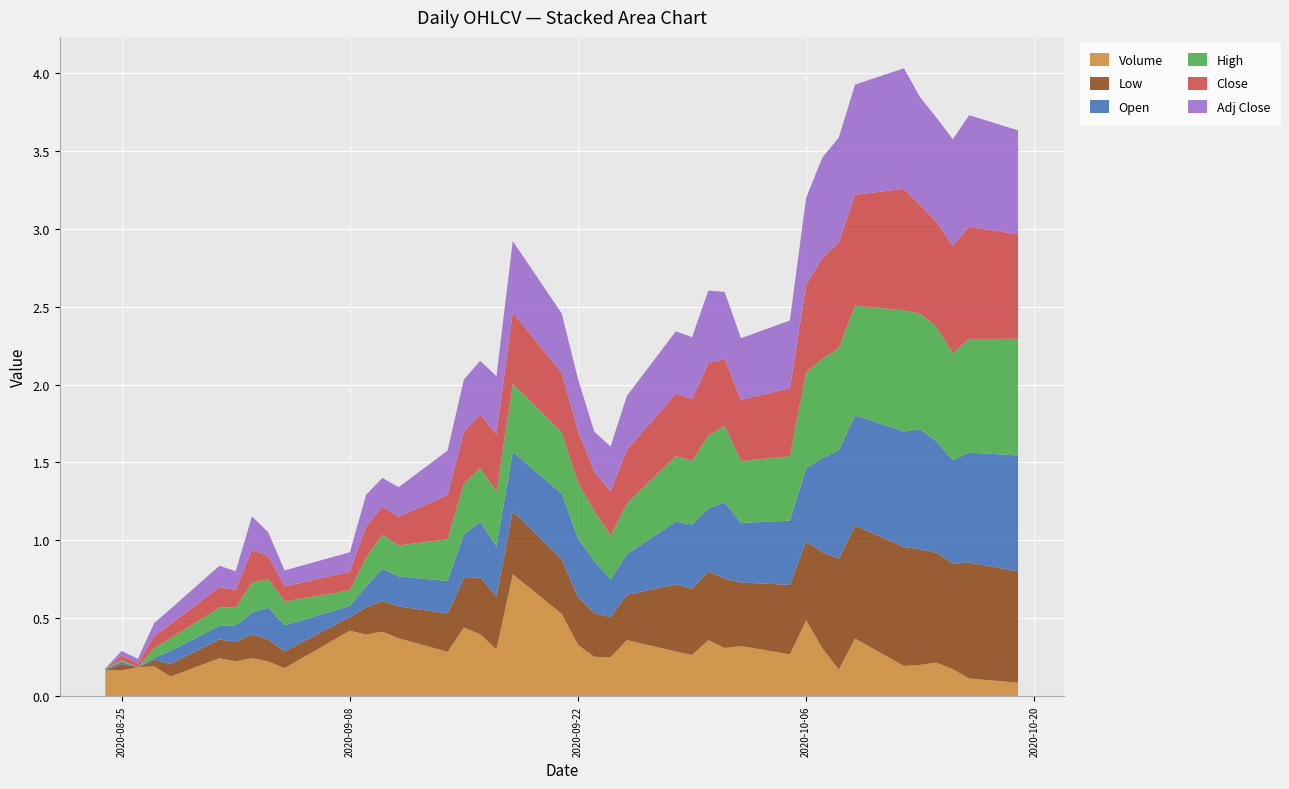

Reading right to left, what are all the values shown in this chart?

Open: 39=0.7	38=0.7	37=0.7	36=0.7	35=0.8	34=0.7	33=0.7	32=0.7	31=0.6	30=0.5	29=0.4	28=0.4	27=0.5	26=0.4	25=0.4	24=0.4	23=0.3	22=0.2	21=0.3	20=0.4	19=0.4	18=0.4	17=0.3	16=0.4	15=0.3	14=0.2	13=0.2	12=0.2	11=0.1	10=0.1	9=0.2	8=0.2	7=0.1	6=0.1	5=0.1	4=0.1	3=0.0	2=0.0	1=0.0	0=0.0
Low: 39=0.7	38=0.7	37=0.7	36=0.7	35=0.7	34=0.8	33=0.7	32=0.7	31=0.6	30=0.5	29=0.4	28=0.4	27=0.4	26=0.4	25=0.4	24=0.4	23=0.3	22=0.3	21=0.3	20=0.3	19=0.3	18=0.4	17=0.3	16=0.4	15=0.3	14=0.2	13=0.2	12=0.2	11=0.2	10=0.1	9=0.1	8=0.1	7=0.2	6=0.1	5=0.1	4=0.1	3=0.0	2=0.0	1=0.0	0=0.0
Close: 39=0.7	38=0.7	37=0.7	36=0.7	35=0.7	34=0.8	33=0.7	32=0.7	31=0.6	30=0.6	29=0.4	28=0.4	27=0.4	26=0.5	25=0.4	24=0.4	23=0.3	22=0.3	21=0.3	20=0.3	19=0.4	18=0.5	17=0.4	16=0.3	15=0.3	14=0.3	13=0.2	12=0.2	11=0.2	10=0.1	9=0.1	8=0.1	7=0.2	6=0.1	5=0.1	4=0.1	3=0.1	2=0.0	1=0.0	0=0.0
Adj Close: 39=0.7	38=0.7	37=0.7	36=0.7	35=0.7	34=0.8	33=0.7	32=0.7	31=0.6	30=0.6	29=0.4	28=0.4	27=0.4	26=0.5	25=0.4	24=0.4	23=0.3	22=0.3	21=0.3	20=0.3	19=0.4	18=0.5	17=0.4	16=0.3	15=0.3	14=0.3	13=0.2	12=0.2	11=0.2	10=0.1	9=0.1	8=0.2	7=0.2	6=0.1	5=0.1	4=0.1	3=0.1	2=0.0	1=0.0	0=0.0
High: 39=0.7	38=0.7	37=0.7	36=0.7	35=0.7	34=0.8	33=0.7	32=0.7	31=0.6	30=0.6	29=0.4	28=0.4	27=0.5	26=0.5	25=0.4	24=0.4	23=0.3	22=0.3	21=0.3	20=0.4	19=0.4	18=0.4	17=0.4	16=0.3	15=0.3	14=0.3	13=0.2	12=0.2	11=0.2	10=0.1	9=0.2	8=0.2	7=0.2	6=0.1	5=0.1	4=0.1	3=0.1	2=0.0	1=0.0	0=0.0
Volume: 39=0.1	38=0.1	37=0.2	36=0.2	35=0.2	34=0.2	33=0.4	32=0.2	31=0.3	30=0.5	29=0.3	28=0.3	27=0.3	26=0.4	25=0.3	24=0.3	23=0.4	22=0.2	21=0.3	20=0.3	19=0.5	18=0.8	17=0.3	16=0.4	15=0.4	14=0.3	13=0.4	12=0.4	11=0.4	10=0.4	9=0.2	8=0.2	7=0.2	6=0.2	5=0.2	4=0.1	3=0.2	2=0.2	1=0.2	0=0.2